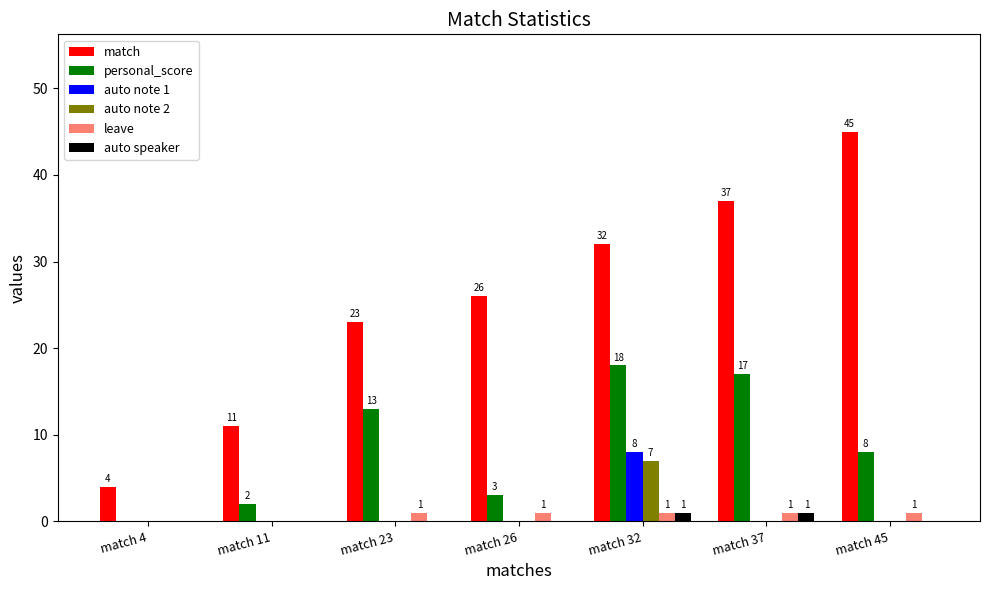

Which series has the largest total across all categories?

match